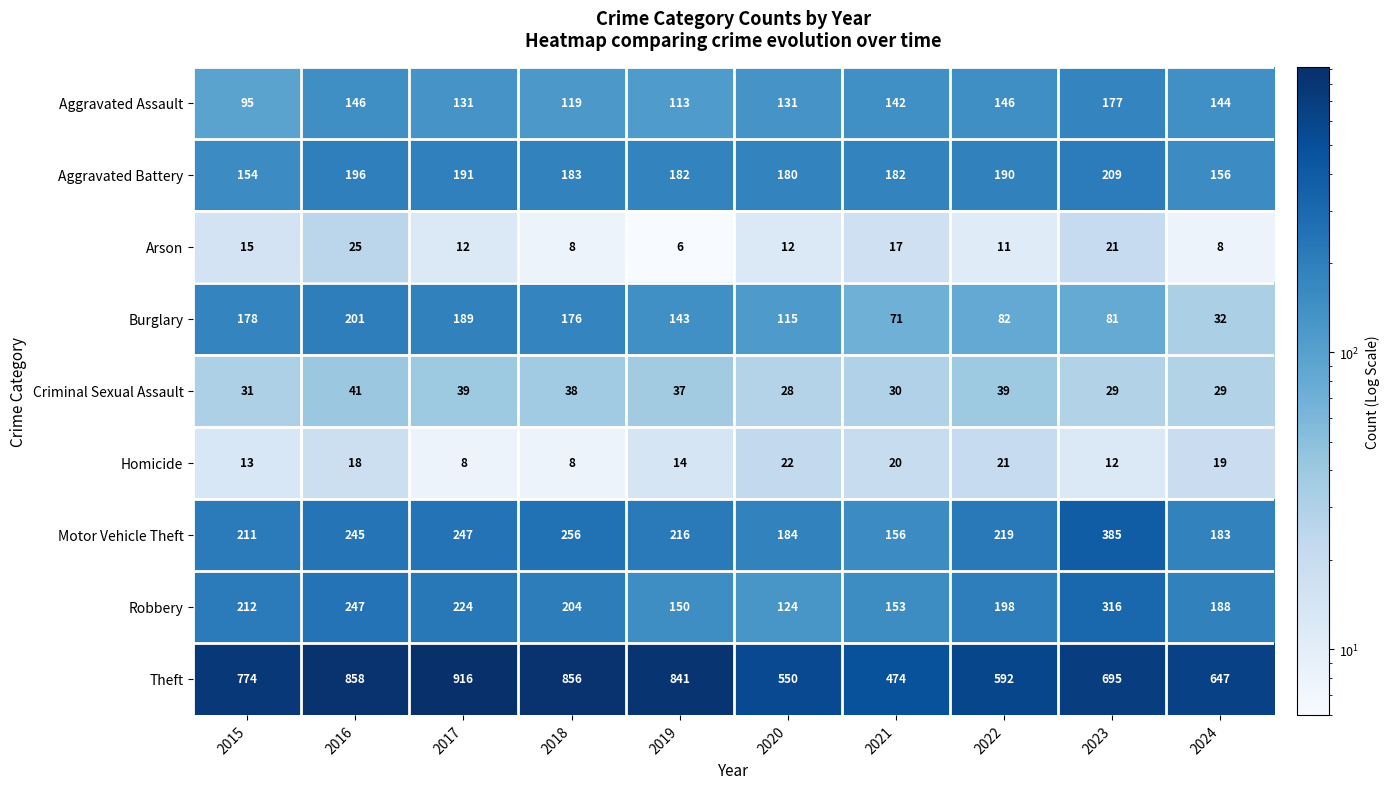

What is the approximate value of Criminal Sexual Assault at 2015, to the nearest 5?

30